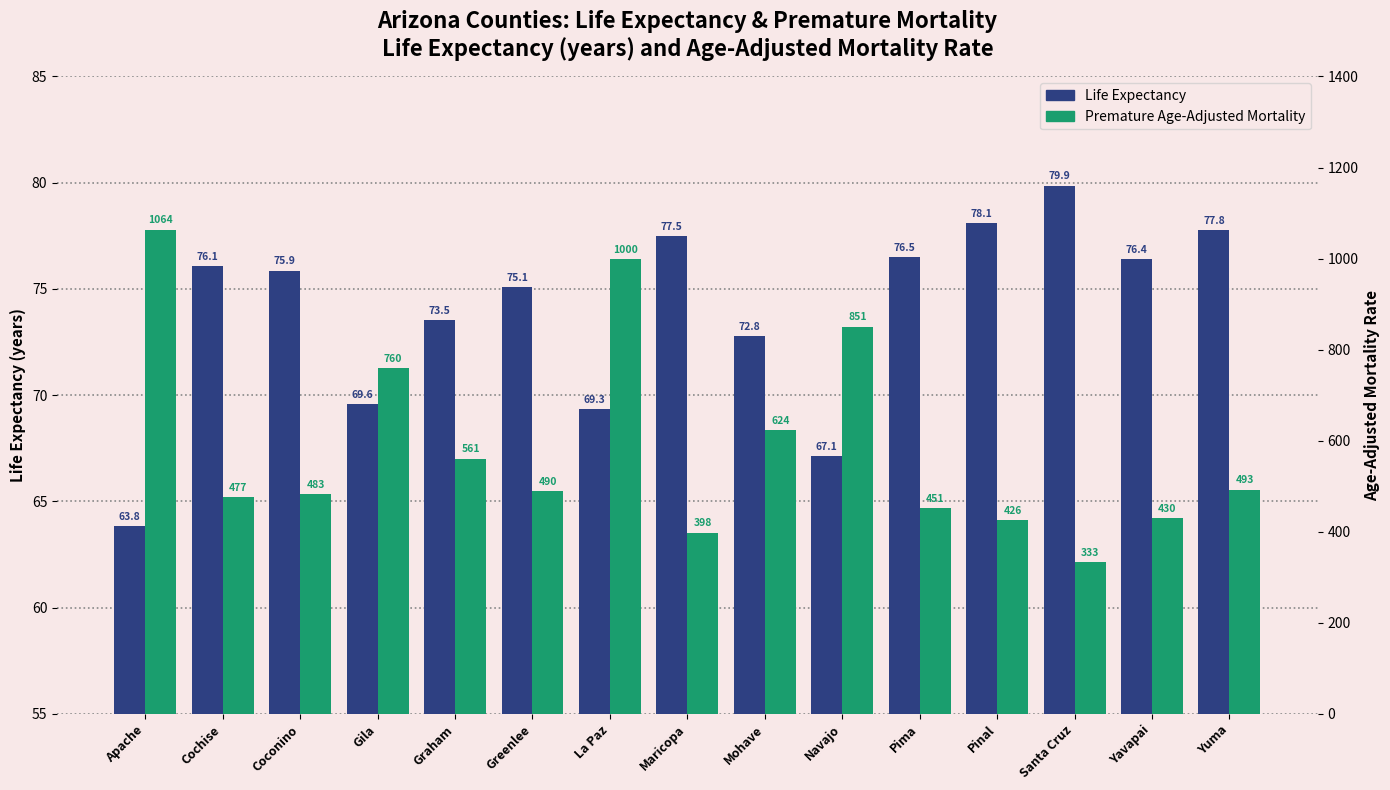

Read the Premature Age-Adjusted Mortality value at Gila.

760.3